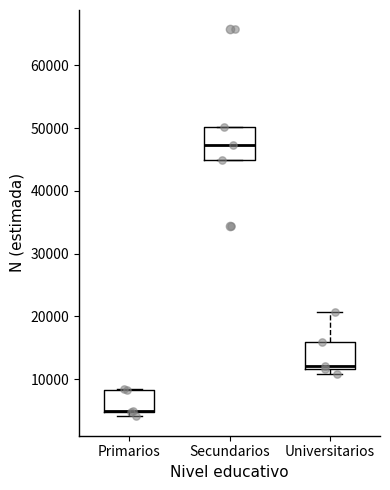

Where does the median line of the box for Secundarios sit on the y-axis? The values are not printed on the chart, so give them approximately, as read against the axis.

47000